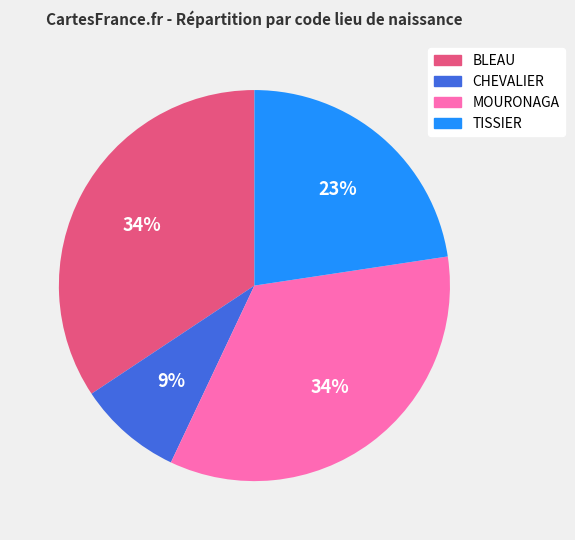

Which has a higher value, CHEVALIER or MOURONAGA?

MOURONAGA